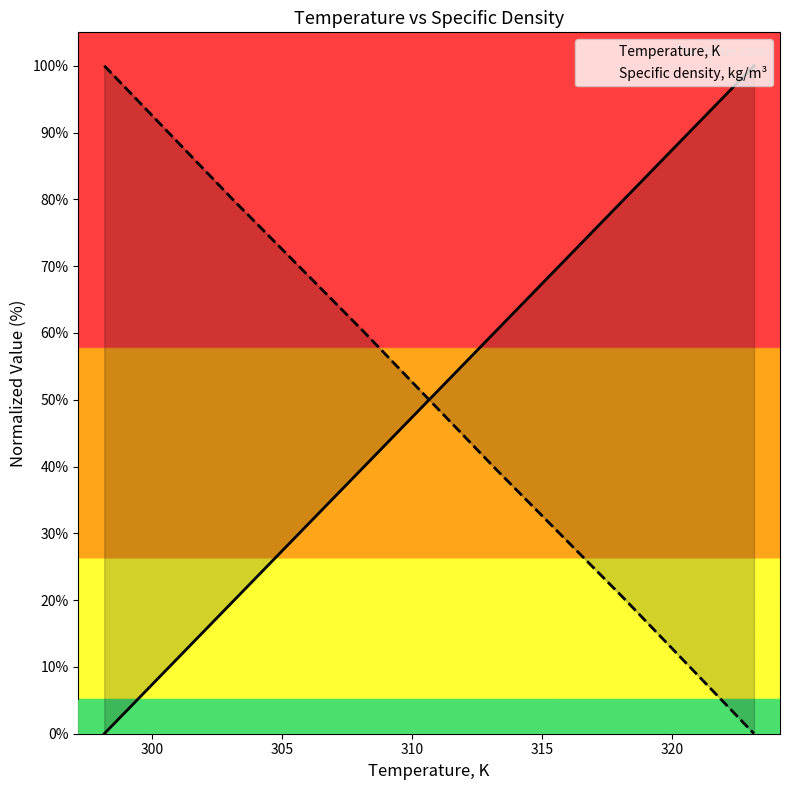

Reading left to right, what are all the values shown in this chart?

Temperature, K: 0.0	20.0	40.0	60.0	80.0	100.0
Specific density, kg/m³: 100.0	79.8	60.1	39.9	20.2	0.0